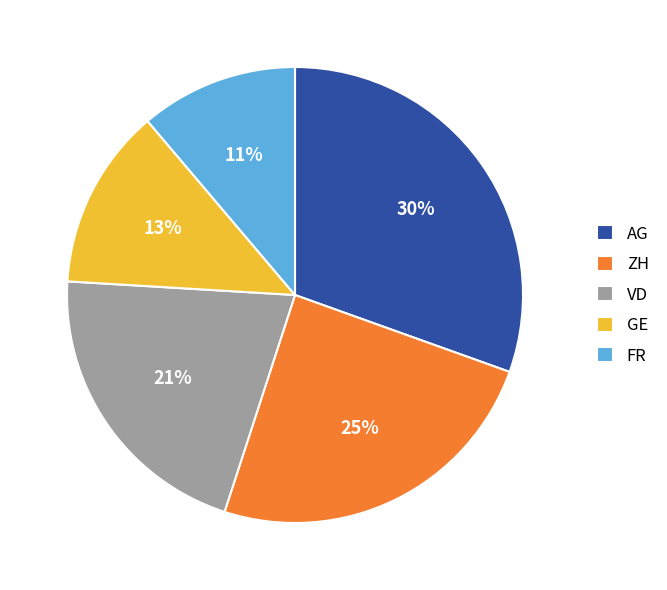

To the nearest percent, what is the difference between the ZH and VD slice percentages?

4%